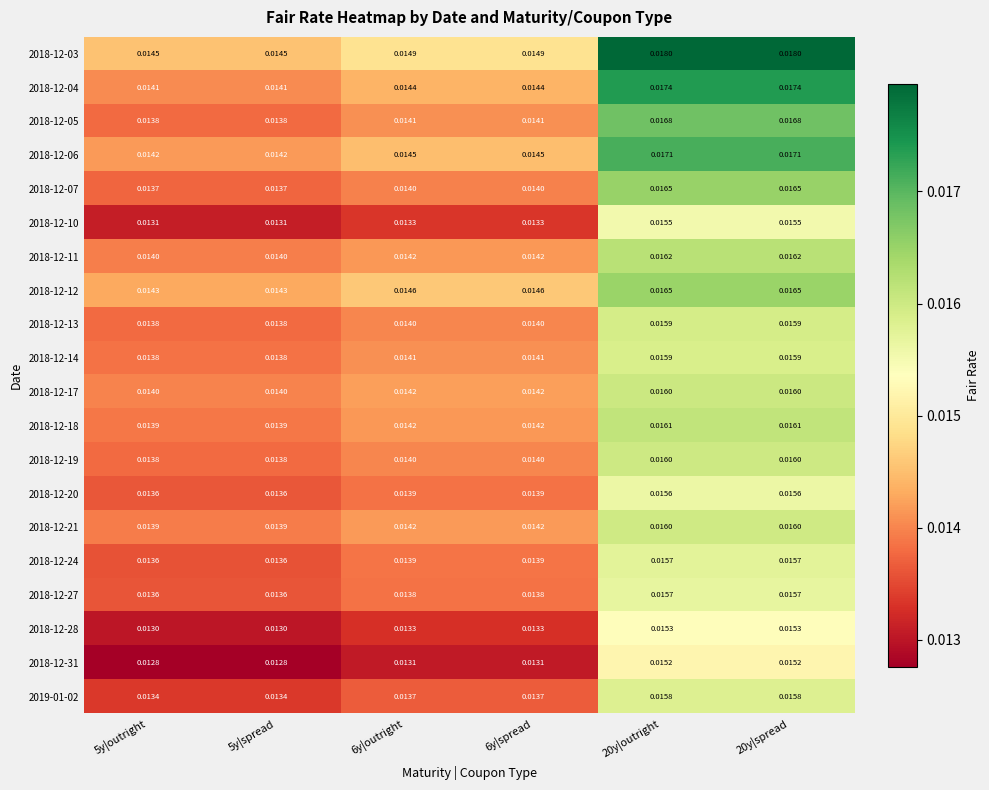

Is the value of 2018-12-18 at 20y|spread greater than the value of 2018-12-03 at 6y|spread?

Yes